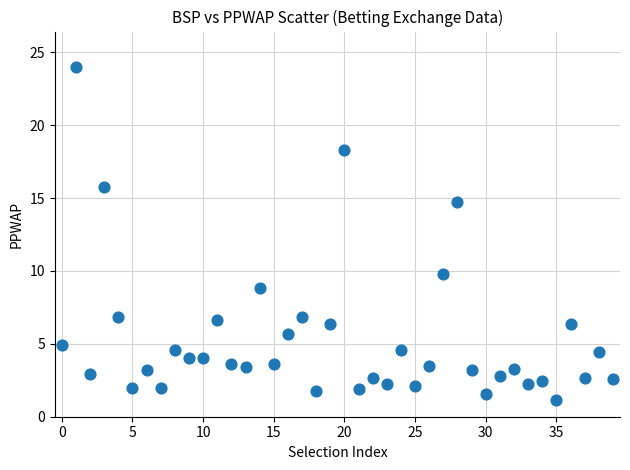

What is the range of Y values (max minus min)?

22.9